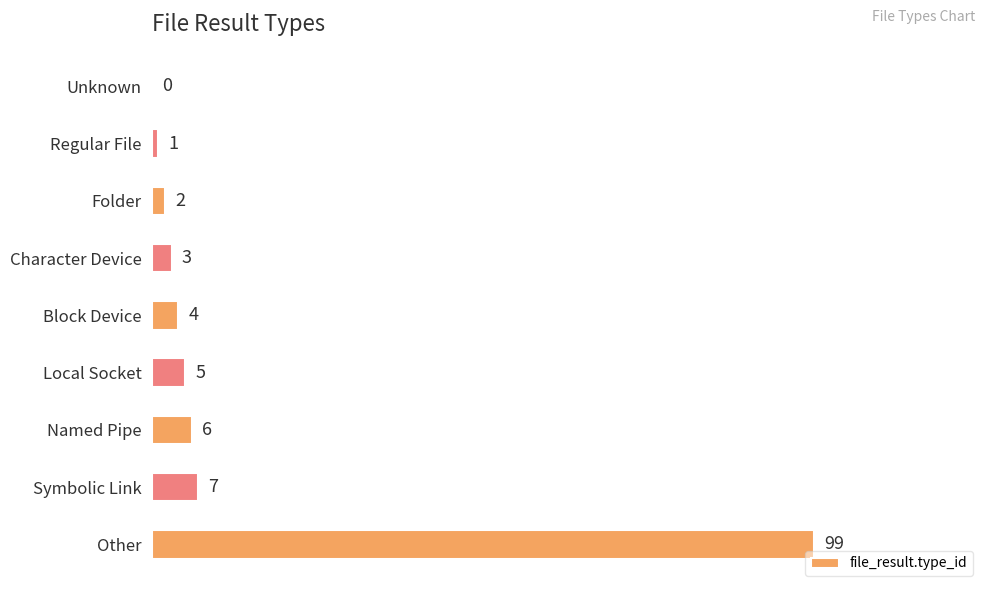

At which label is the value closest to 49?

Symbolic Link